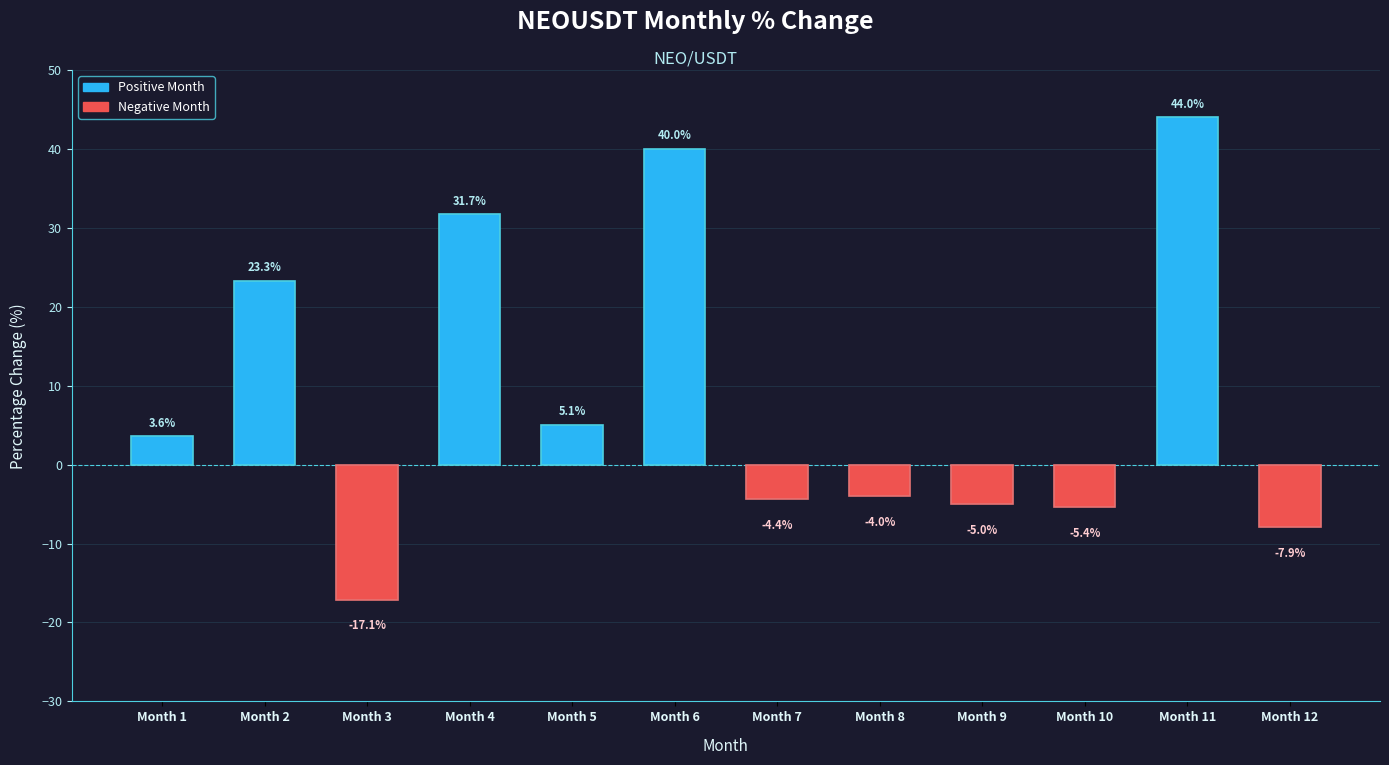

Rank the categories by value from lowest to highest.

3, 12, 10, 9, 7, 8, 1, 5, 2, 4, 6, 11